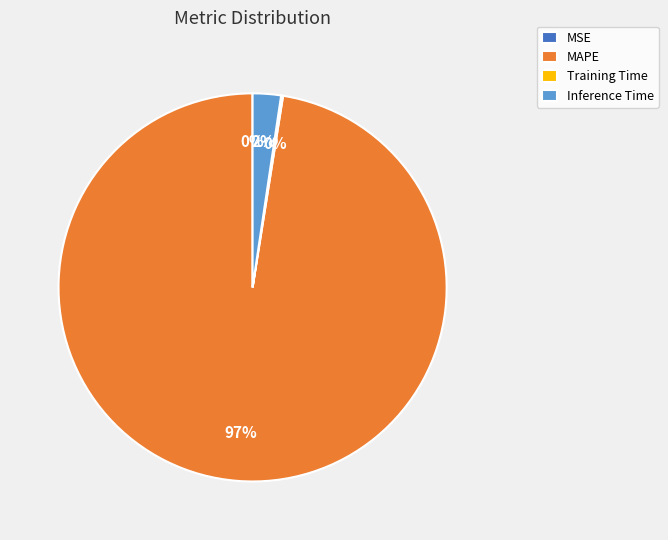

What percentage is the Inference Time slice, to the nearest percent?

2%